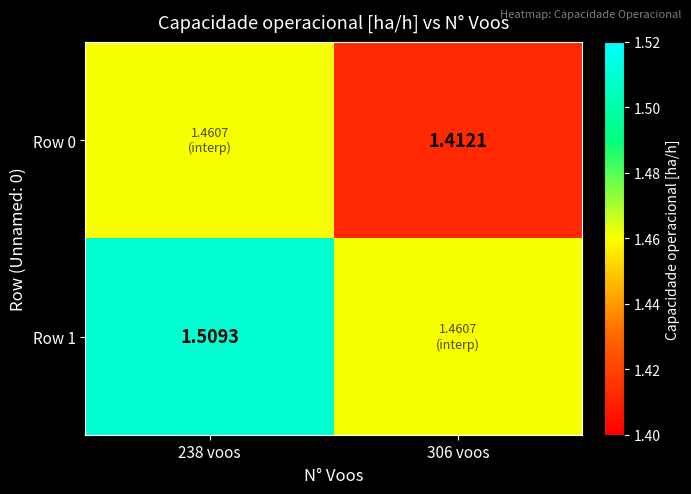

What is the sum of the Row 0 values at 238 voos and 306 voos?

2.9